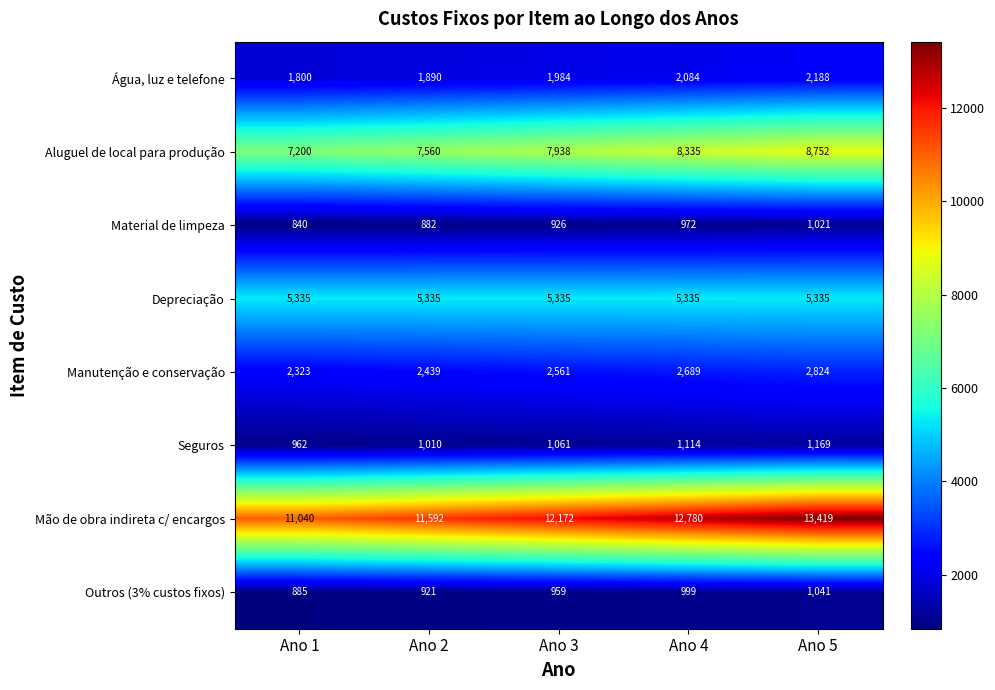

At which category is the sum across all series the highest?

Ano 5